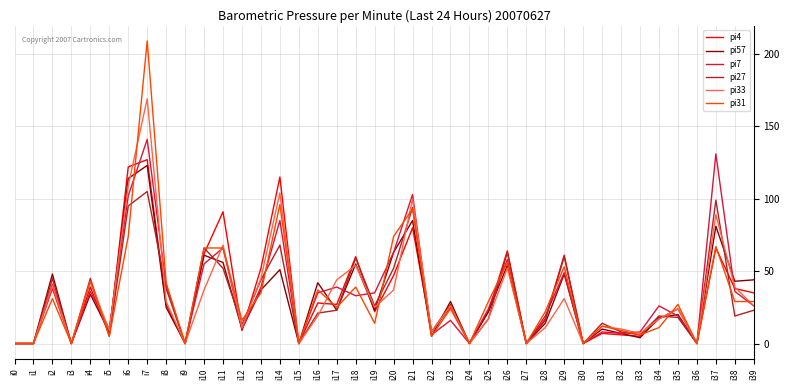

The value of pi57 at i16 is 63. True or false?

False